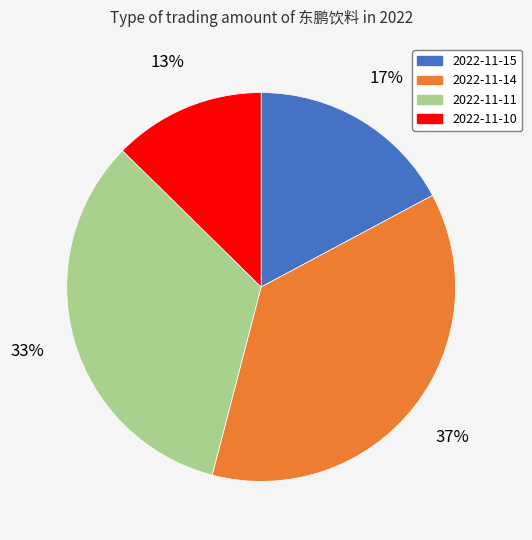

What is the smallest slice in the pie chart?

2022-11-10